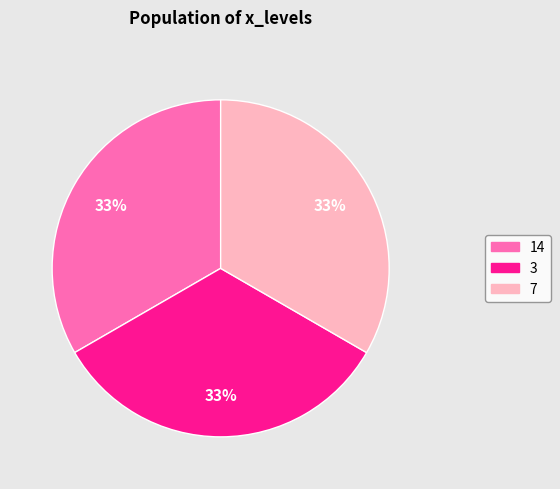

Does any single category account for the majority?

No